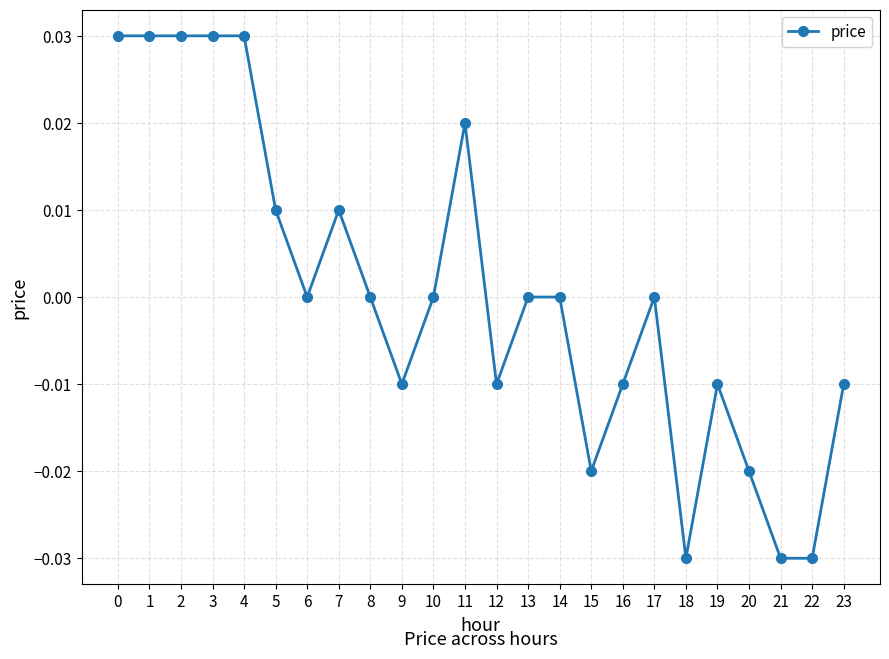

True or false: the data has more than 2 interior local peaks.

True